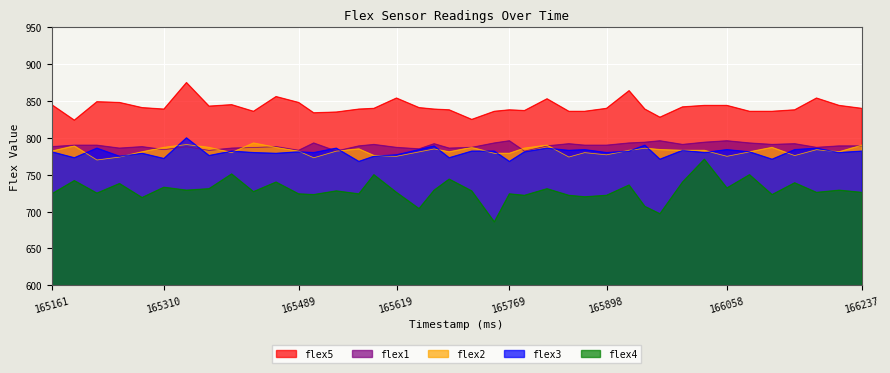

How many lines are shown in the chart?

5